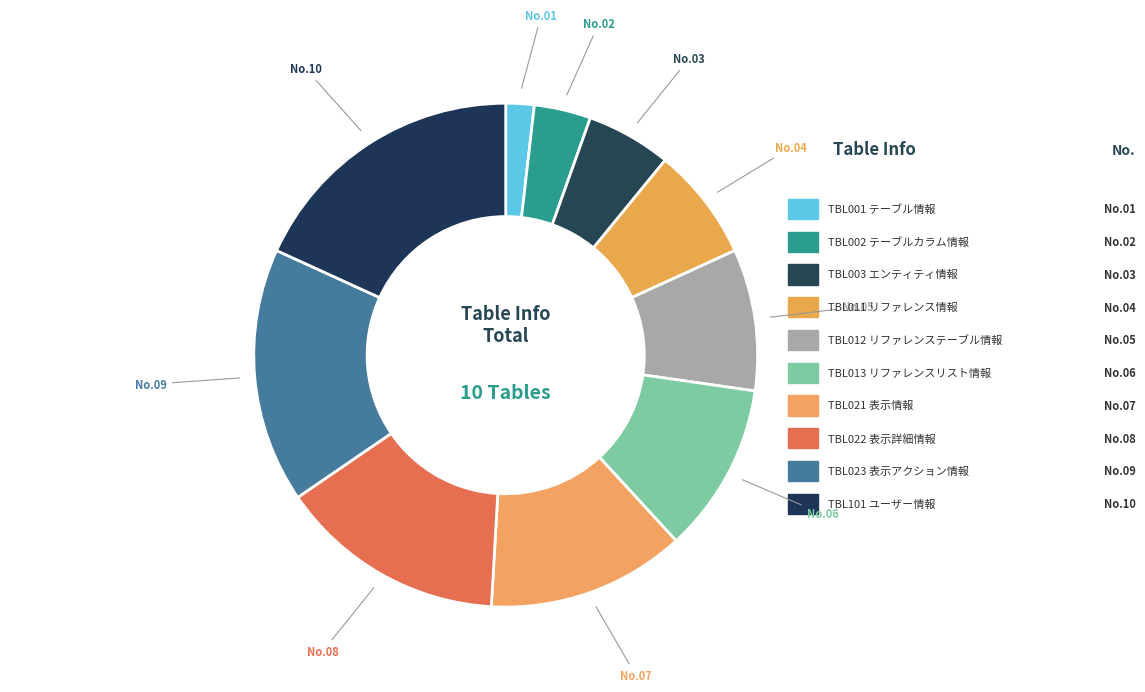

Which slice is the largest?

TBL101